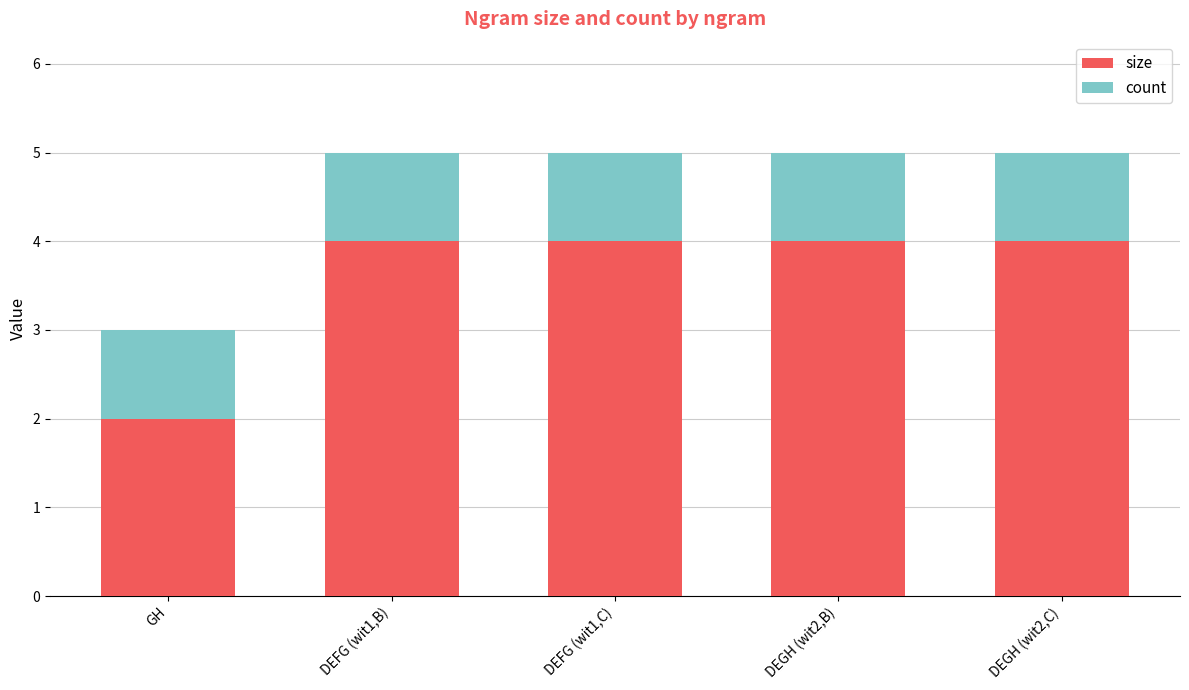

What is the average value of the size series?

4